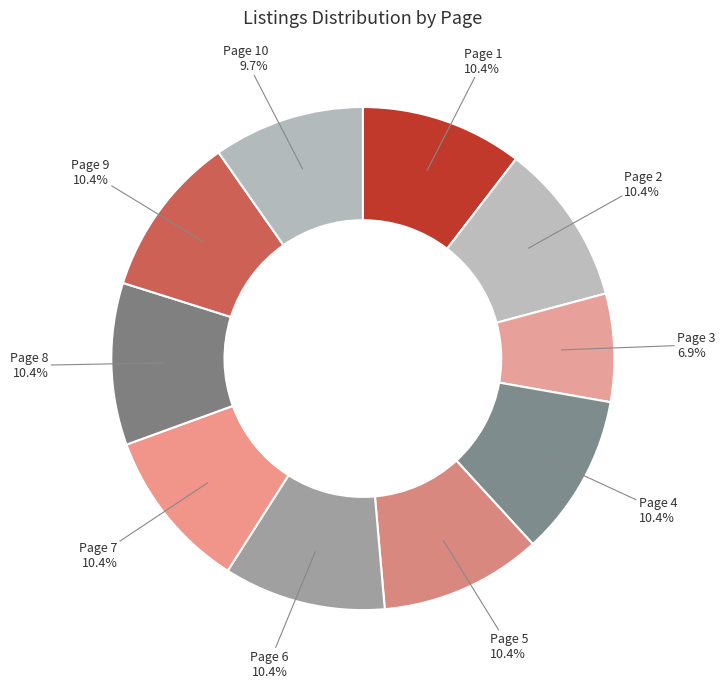

What percentage do Page 7 and Page 1 together represent?

20.8%